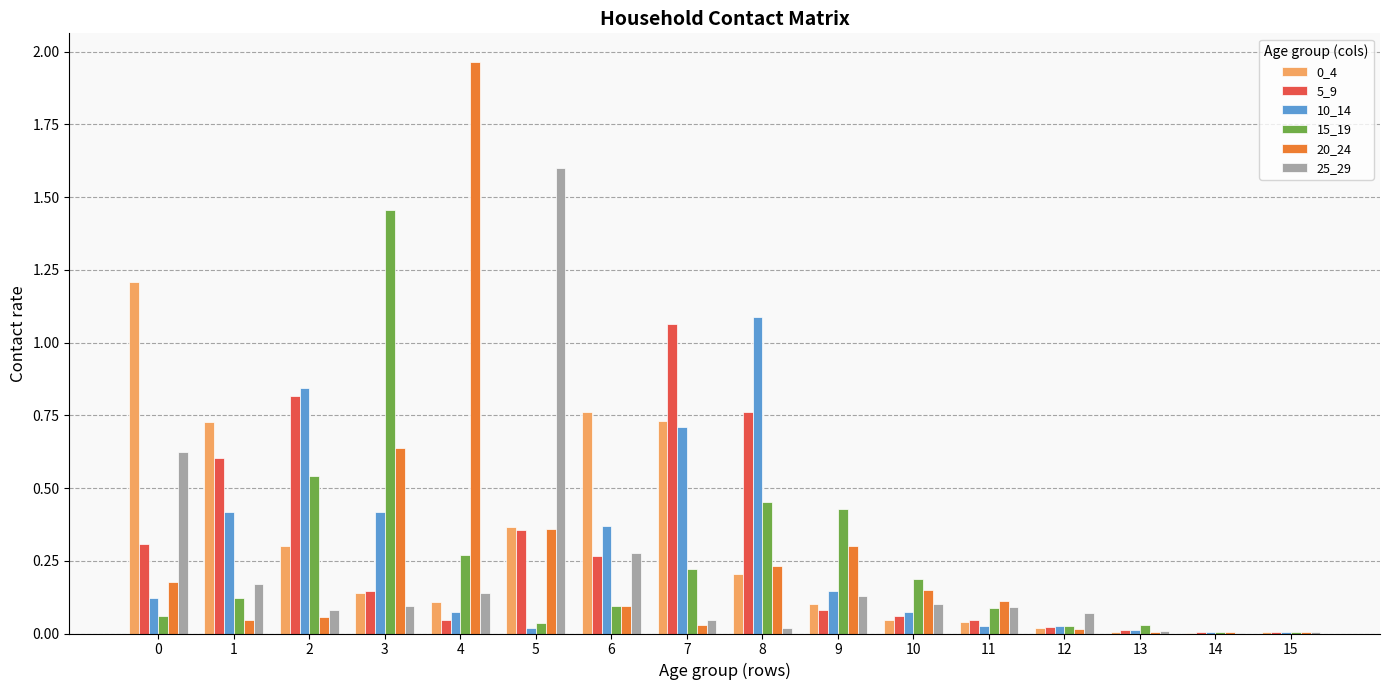

Which label corresponds to the largest value in the chart?

4